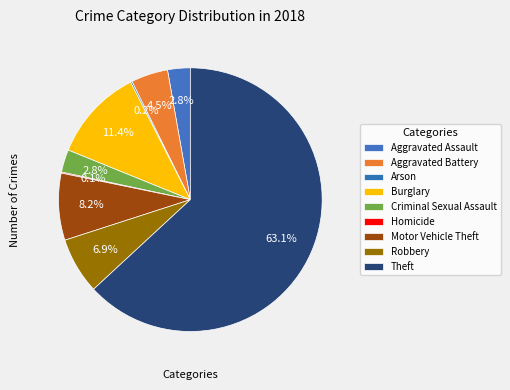

How many slices are in this pie chart?

9